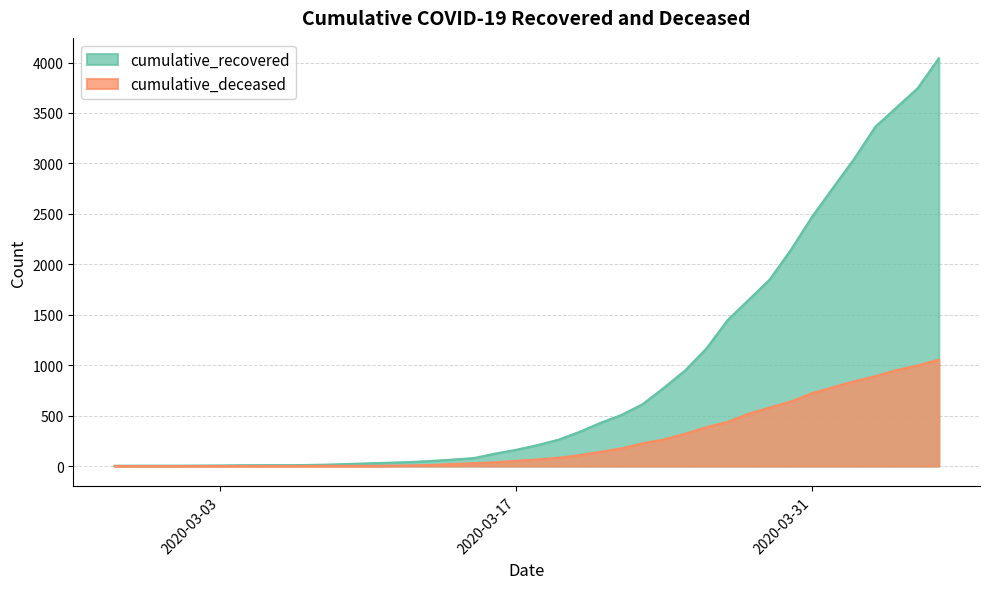

Rank the series by their average value, from lowest to highest.

cumulative_deceased, cumulative_recovered